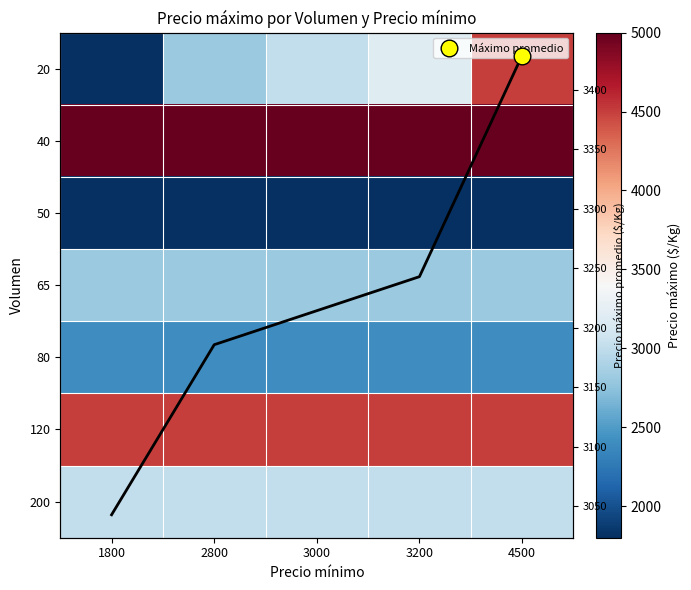

Rank the series at 3200 from lowest to highest value.

50, 80, 65, 200, 20, 120, 40